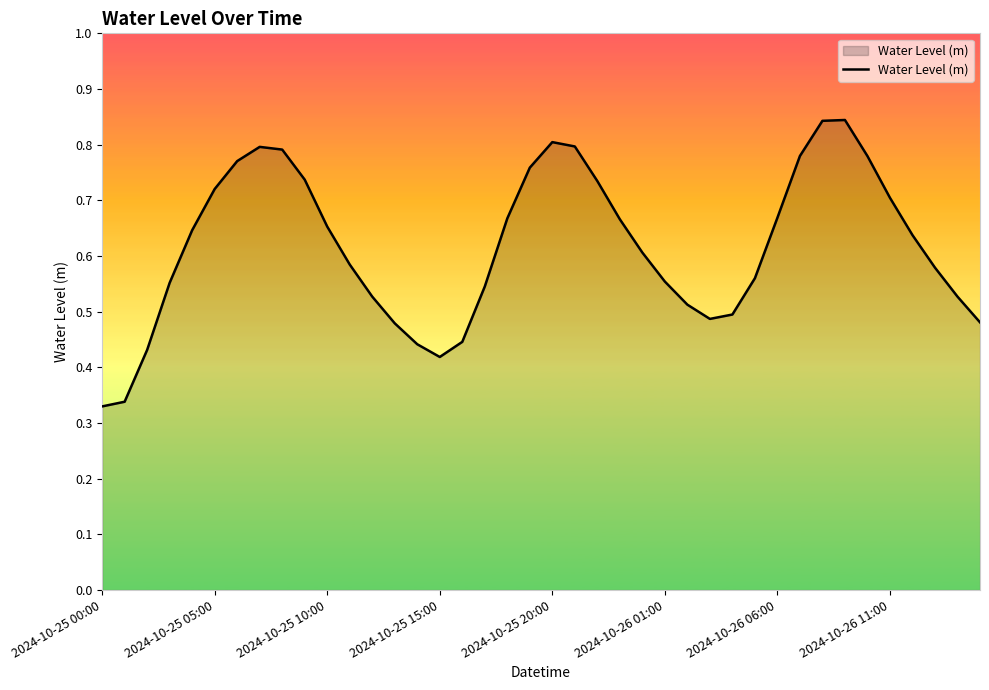

How many interior local valleys (lower than both neighbors) does the data have?

2